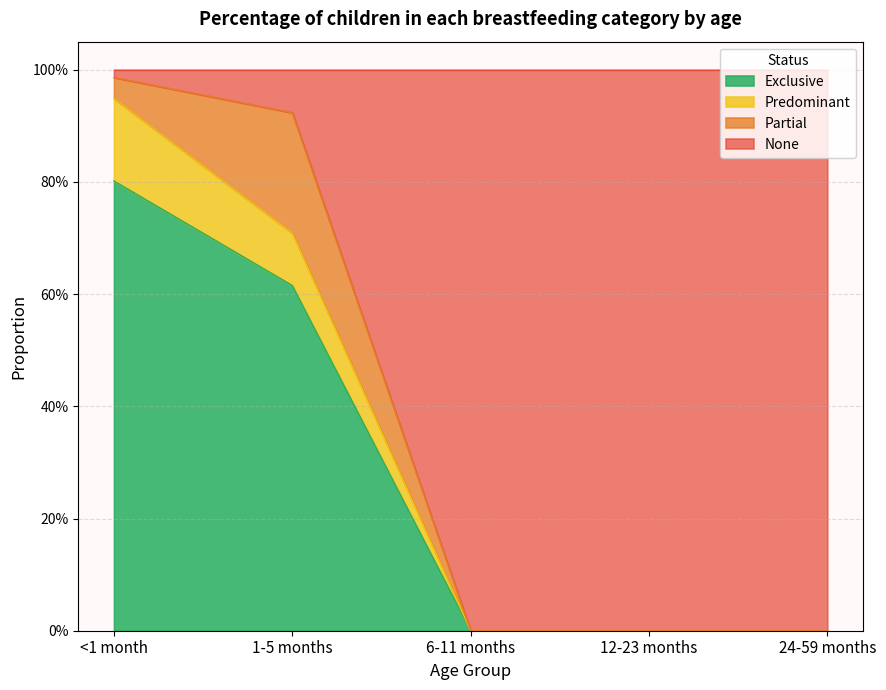

Which series has the widest spread of values?

None